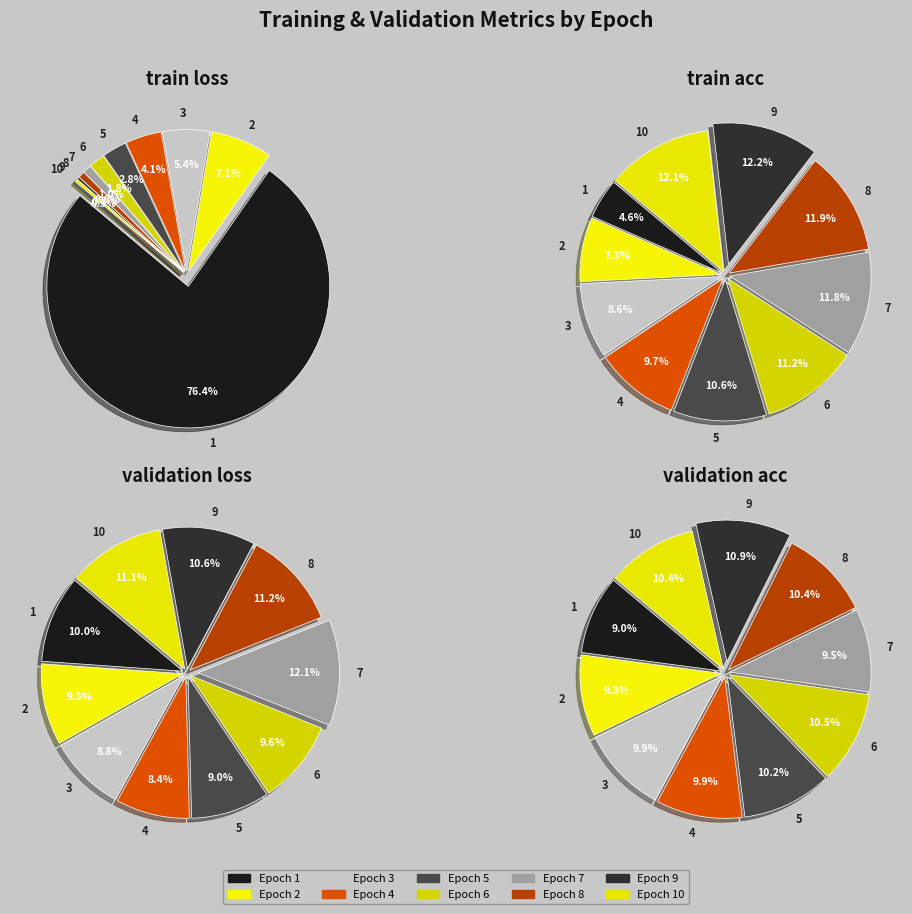

Between 6 and 8, which is larger?

6